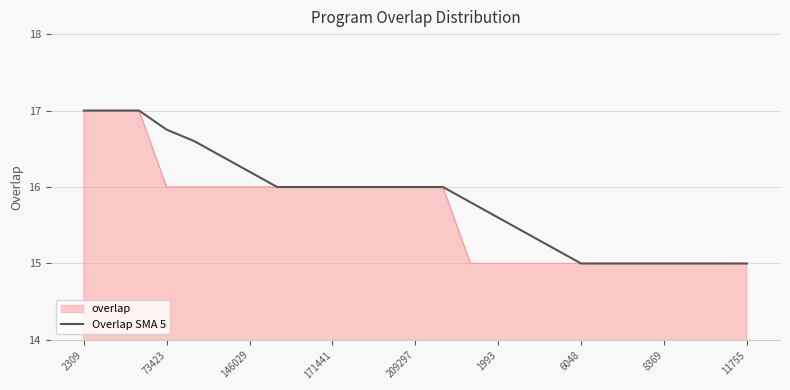

What is the greatest value displayed?

17.0